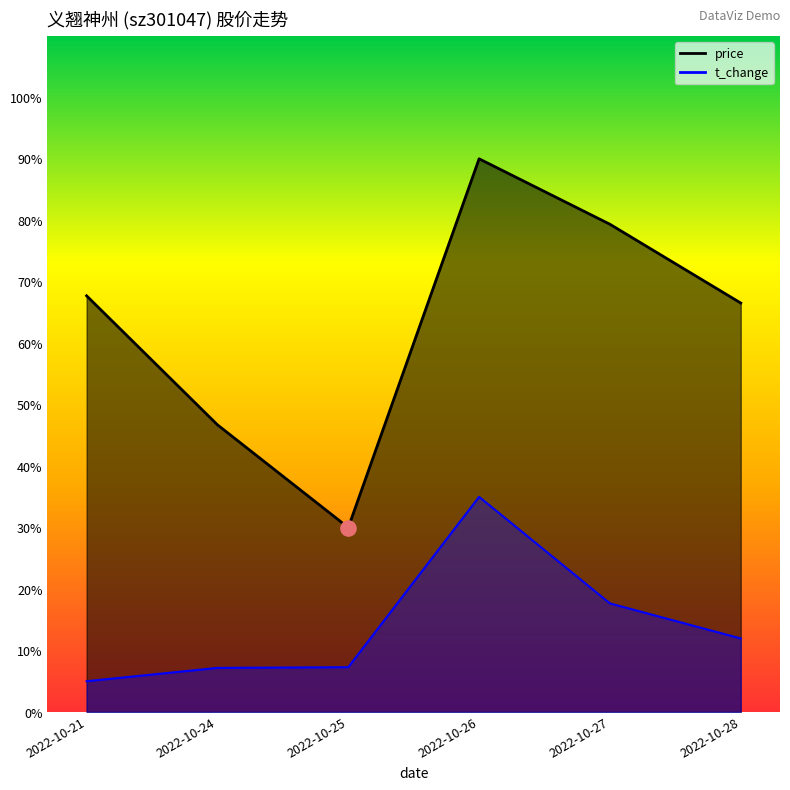

At which category is the sum across all series the highest?

2022-10-26